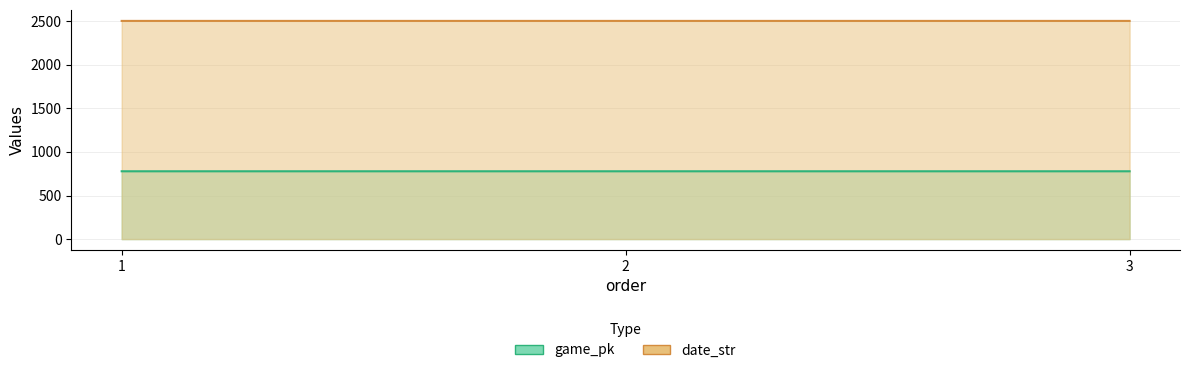

Between 3 and 2, which is larger?

3